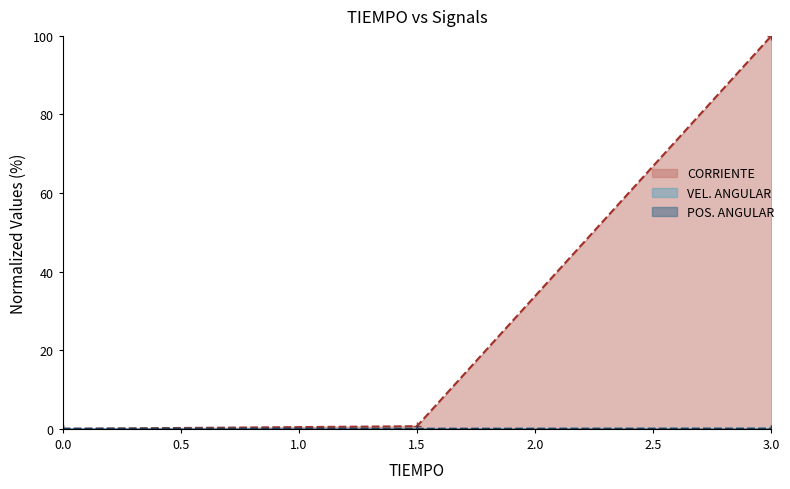

What is the average value of the CORRIENTE series?

33.6